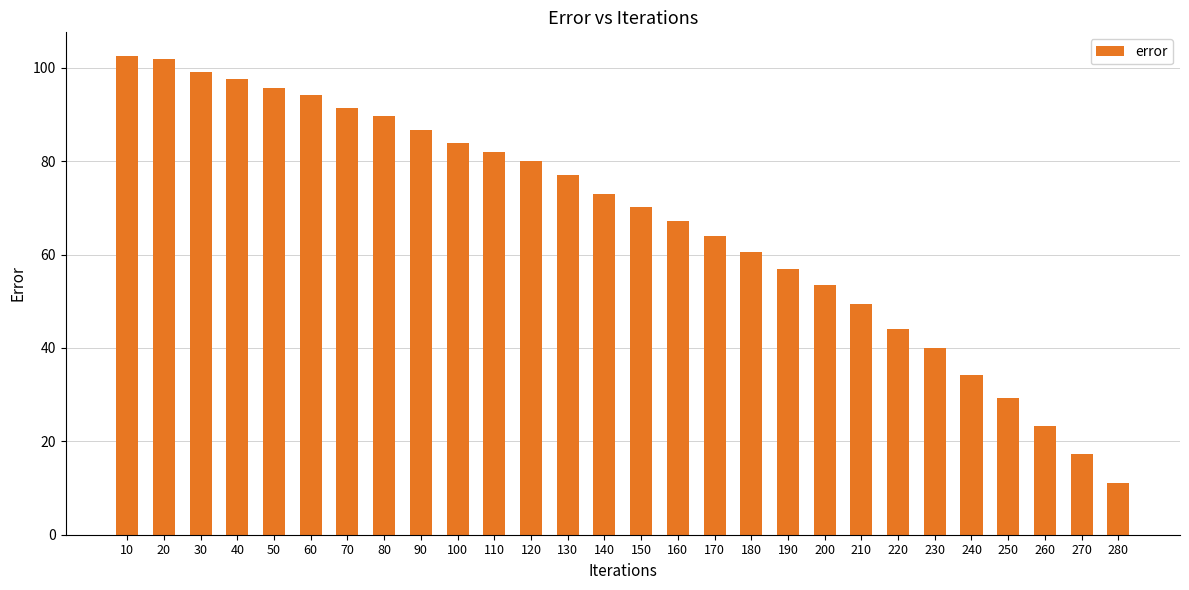

What is the difference between the second highest and second lowest values?

84.5